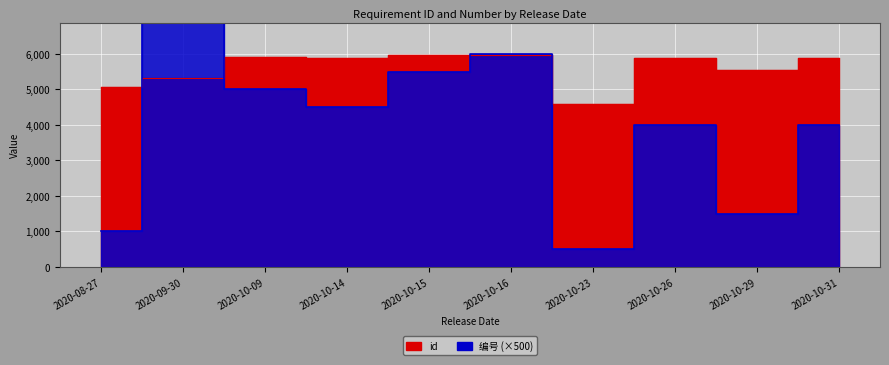

Reading left to right, list all the values displayed in this chart.

id: 2020-08-27=5056	2020-09-30=5327	2020-10-09=5904	2020-10-14=5893	2020-10-15=5960	2020-10-16=5976	2020-10-23=4599	2020-10-26=5892	2020-10-29=5543	2020-10-31=5892
编号: 2020-08-27=1000	2020-09-30=7500	2020-10-09=5000	2020-10-14=4500	2020-10-15=5500	2020-10-16=6000	2020-10-23=500	2020-10-26=4000	2020-10-29=1500	2020-10-31=4000